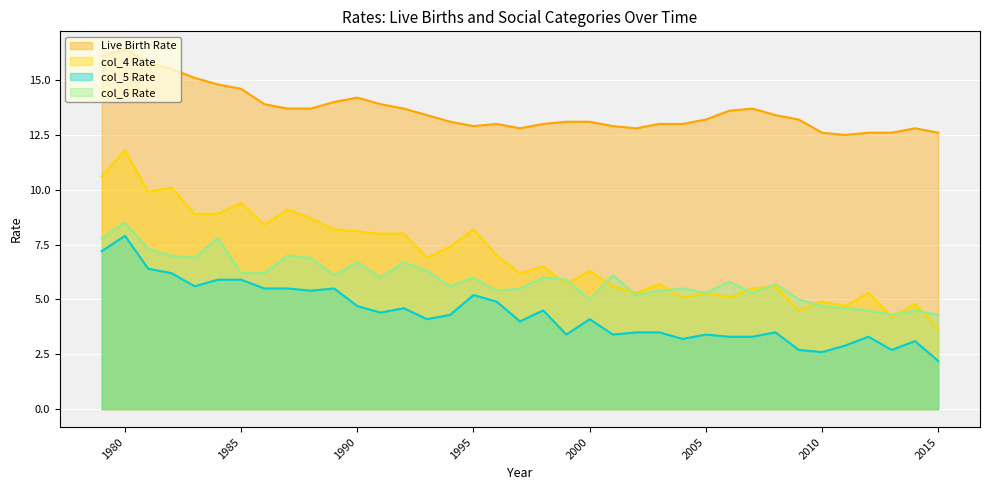

Does the chart display data point markers on the line(s)?

No